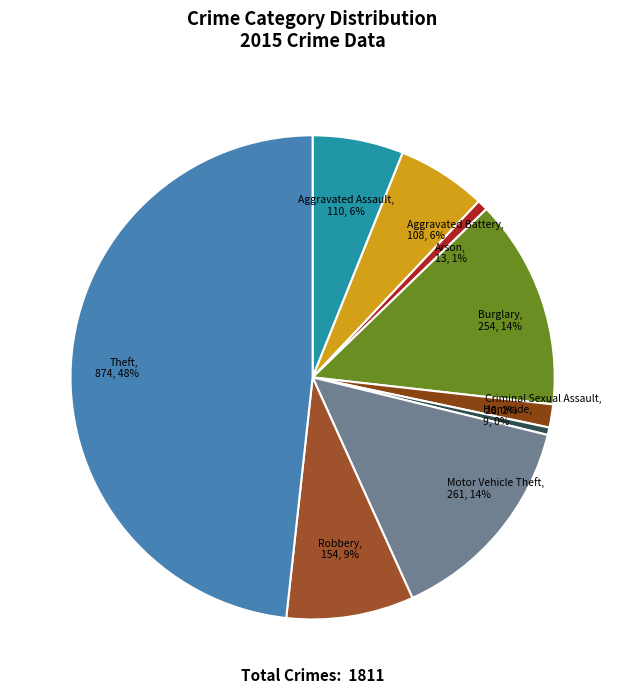

How many slices are in this pie chart?

9